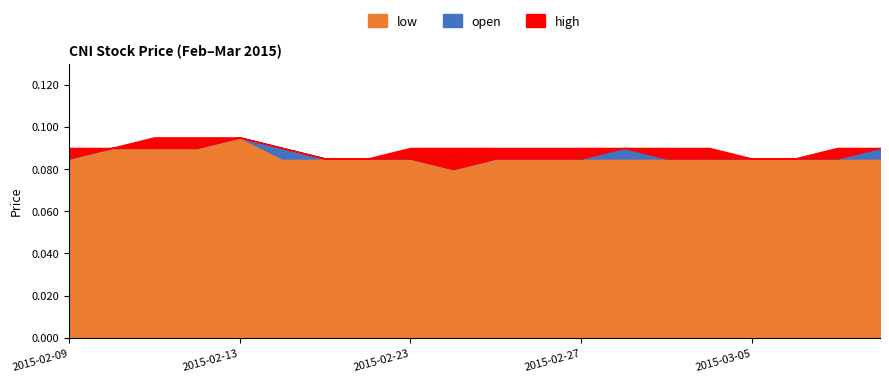

Rank the series by their average value, from highest to lowest.

high, open, low